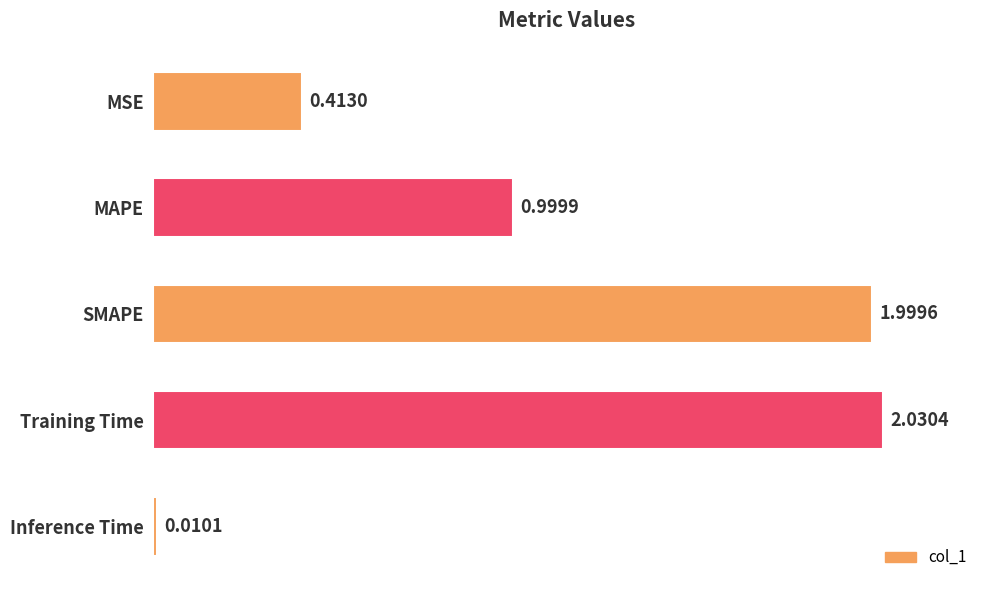

What is the sum of all values?

5.5